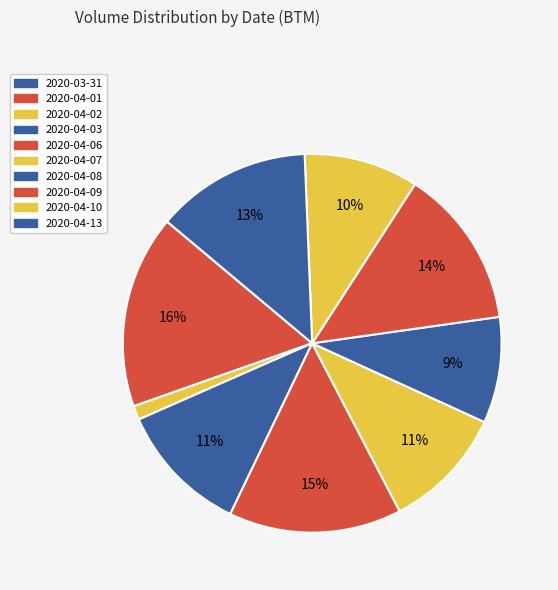

Is the sum of 2020-04-13 and 2020-04-09 greater than half?

No